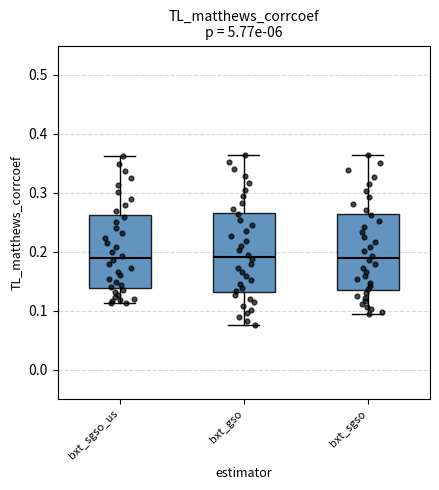

Reading left to right, read every box against the y-axis: the position of its median line, the range the box covers, and the ends of its whiskers. The values are not printed on the chart, so give them approximately, as read against the axis.

bxt_sgso_us: median 0.19, box 0.14 to 0.26, whiskers 0.11 to 0.36
bxt_gso: median 0.19, box 0.13 to 0.27, whiskers 0.08 to 0.36
bxt_sgso: median 0.19, box 0.13 to 0.26, whiskers 0.09 to 0.36